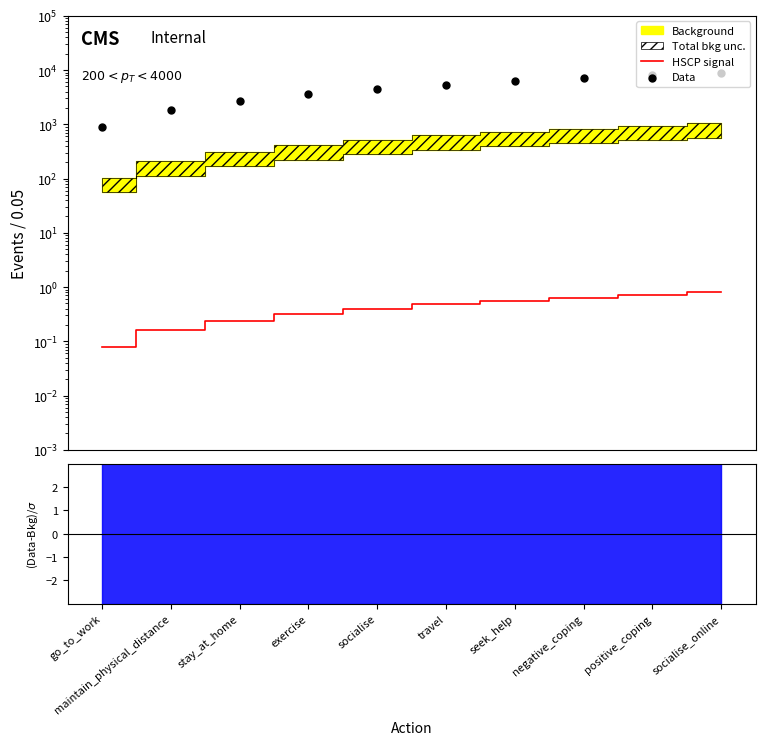

Which series has the widest spread of Y values?

Data